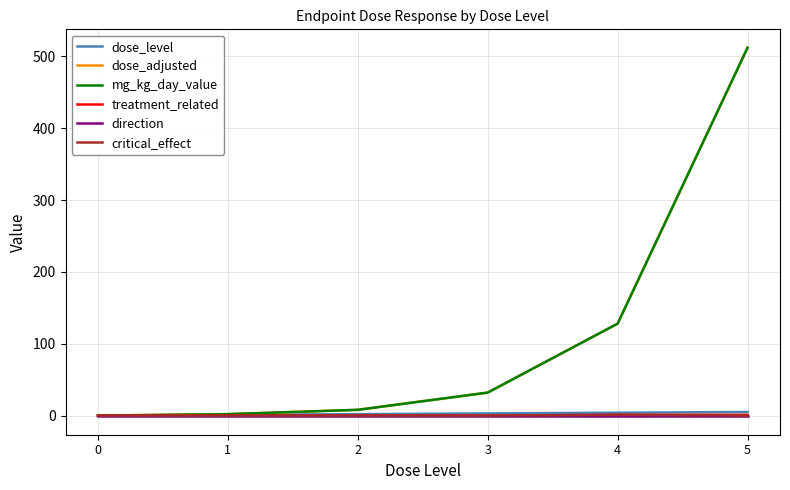

Reading left to right, transcribe all the data shown in this chart.

dose_level: 0	1	2	3	4	5
dose_adjusted: 0	2	8	32	128	512
mg_kg_day_value: 0	2	8	32	128	512
treatment_related: 0	0	0	0	1	1
direction: -1	-1	-1	-1	-1	-1
critical_effect: 0	0	0	0	1	0